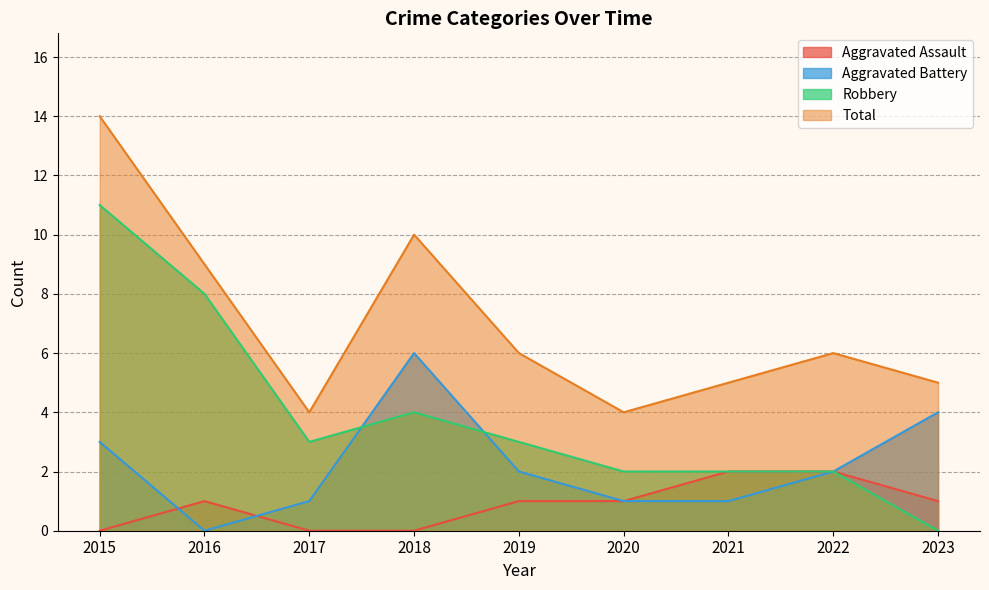

Does the chart display data point markers on the line(s)?

No